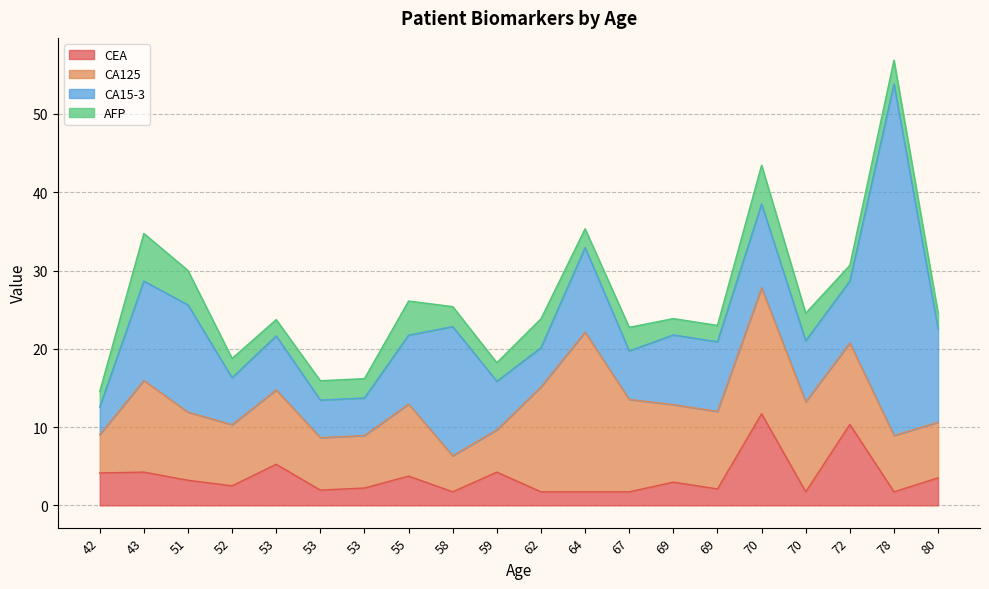

How many intersections are there between CEA and AFP?

10